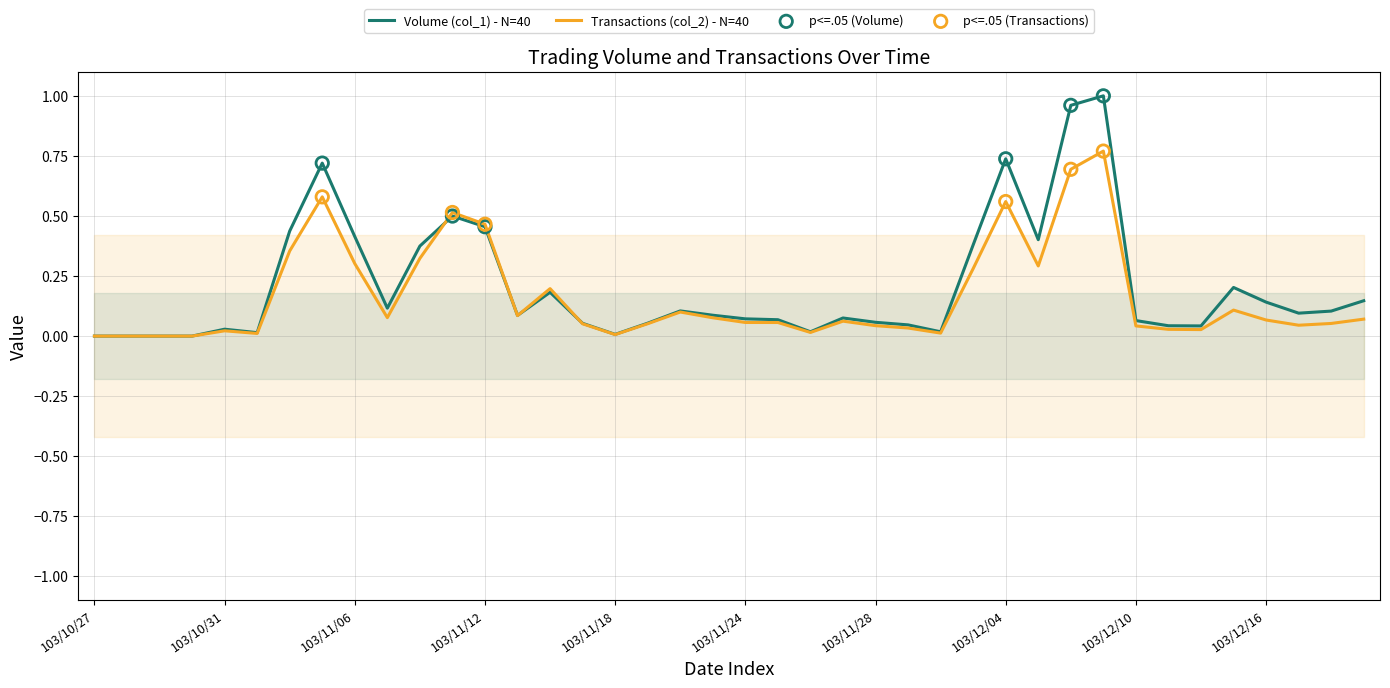

At how many categories does at least one series exceed 0?

36